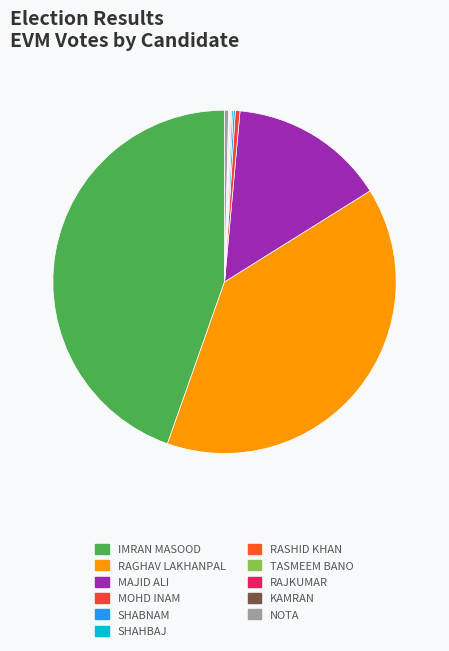

True or false: MAJID ALI accounts for 23% of the total.

False